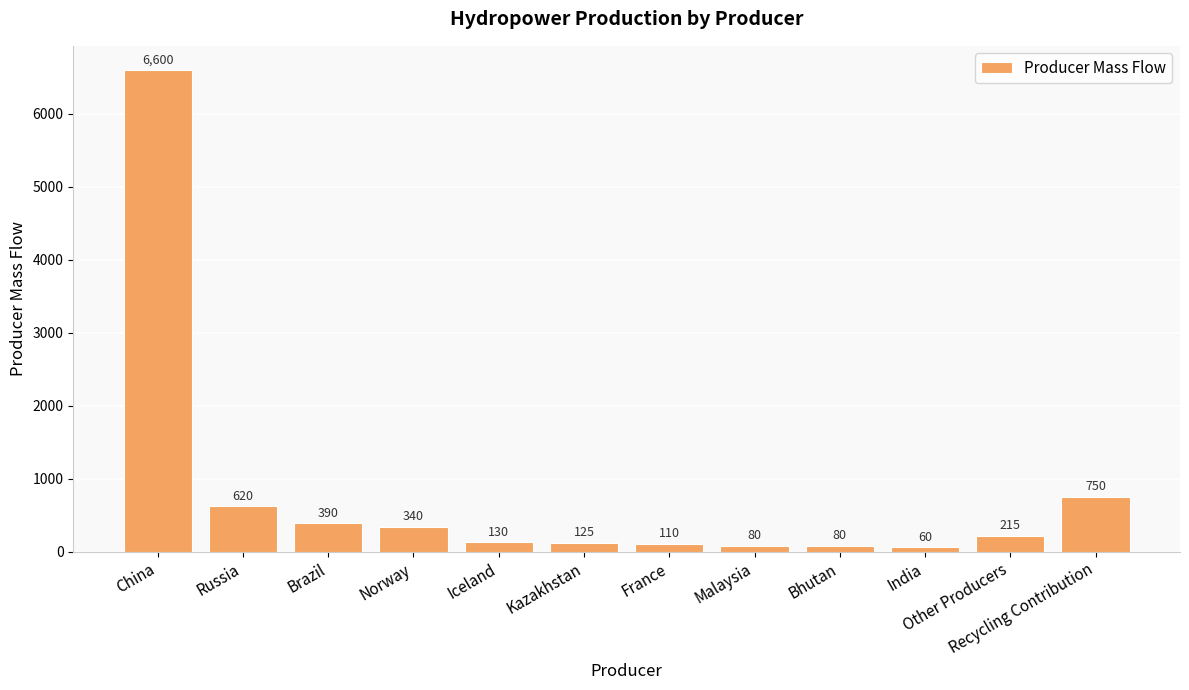

Which label corresponds to the smallest value in the chart?

India